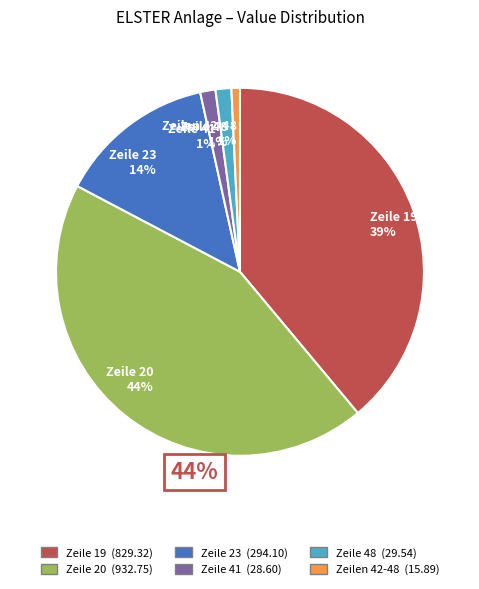

To the nearest percent, what percentage of the pie is Zeile 19?

39%